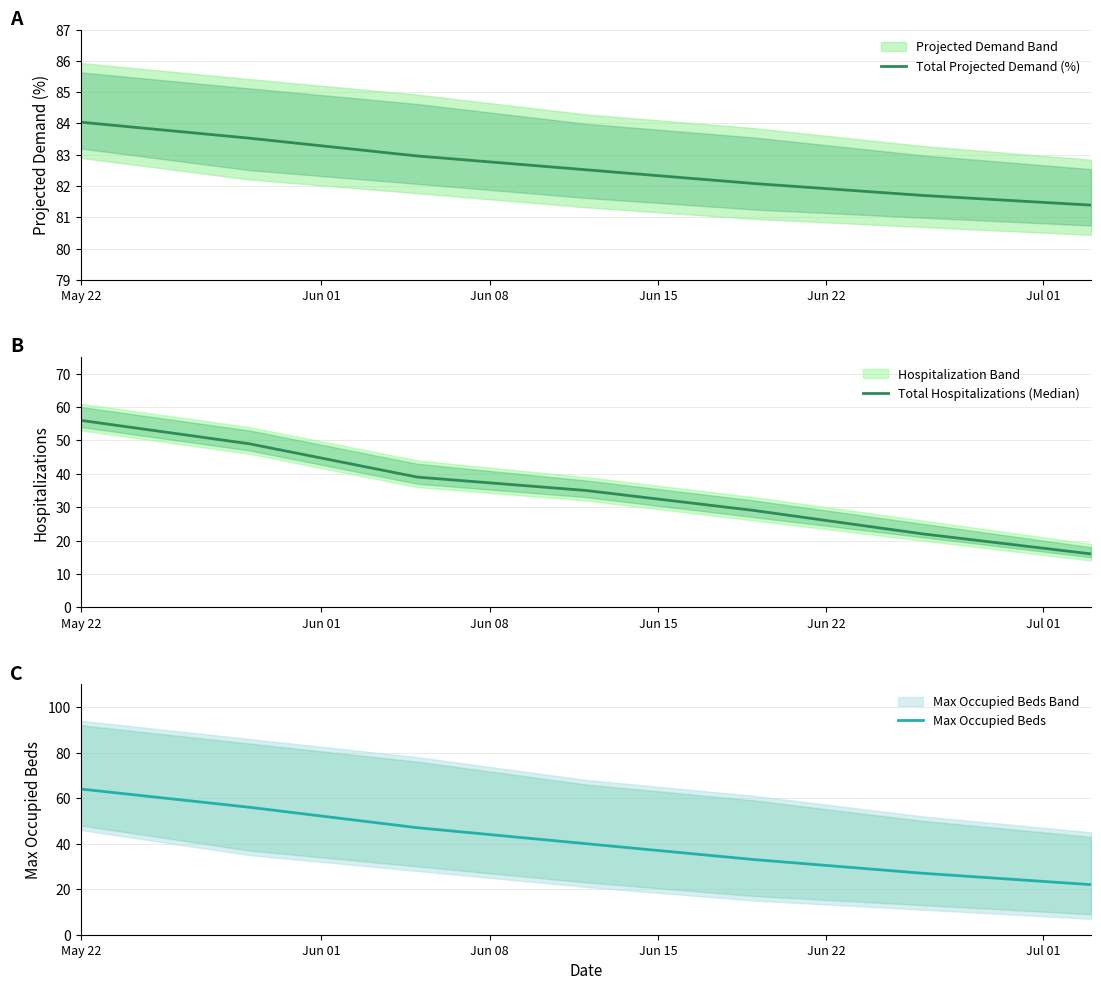

What is the average value of the Total Projected Demand (%) series?

82.6